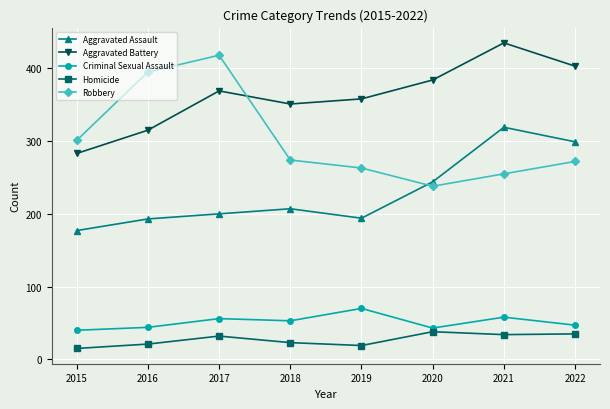

What value does the Robbery series have at 2016?

395